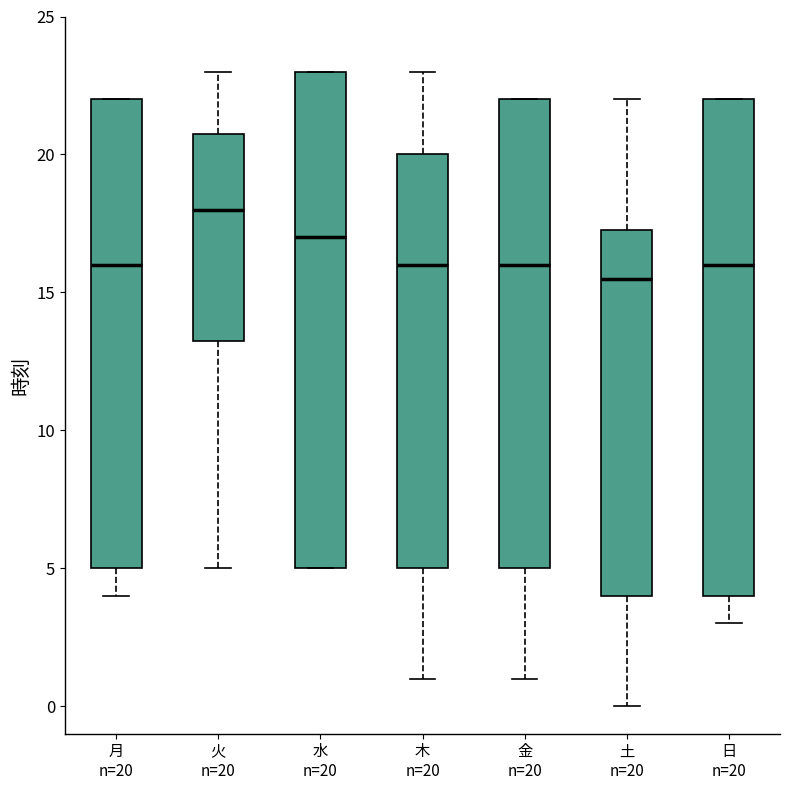

Reading left to right, transcribe this box plot: for each box, give where its median line is, the range the box spans, and where its two whiskers end, as read against the y-axis. The values are not printed on the chart, so give them approximately, as read against the axis.

月 n=20: median 16.0, box 5.0 to 22.0, whiskers 4.0 to 22.0
火 n=20: median 18.0, box 13.5 to 21.0, whiskers 5.0 to 23.0
水 n=20: median 17.0, box 5.0 to 23.0, whiskers 5.0 to 23.0
木 n=20: median 16.0, box 5.0 to 20.0, whiskers 1.0 to 23.0
金 n=20: median 16.0, box 5.0 to 22.0, whiskers 1.0 to 22.0
土 n=20: median 15.5, box 4.0 to 17.5, whiskers 0.0 to 22.0
日 n=20: median 16.0, box 4.0 to 22.0, whiskers 3.0 to 22.0